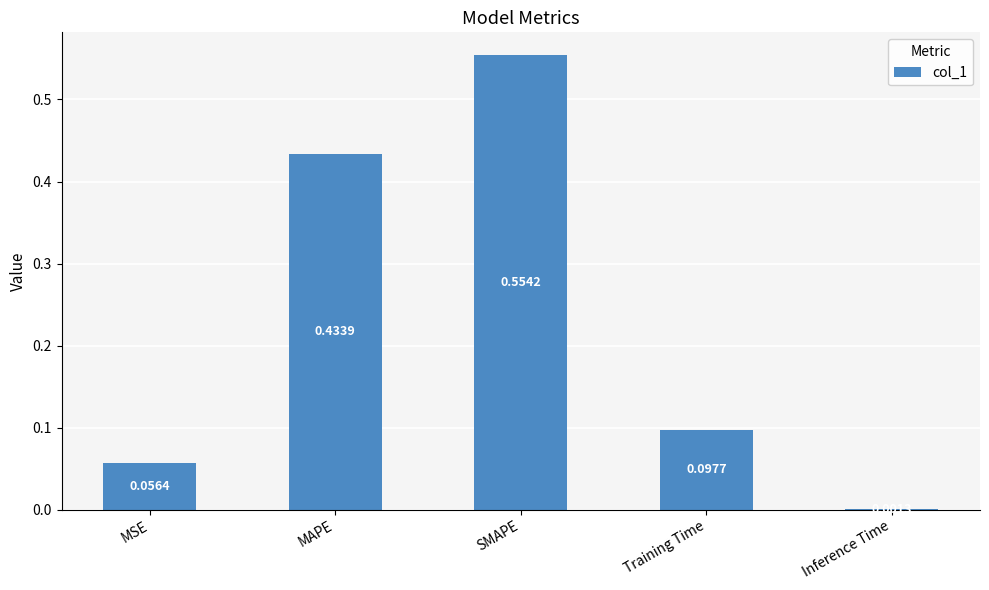

What is the sum of the values at MAPE and SMAPE?

1.0